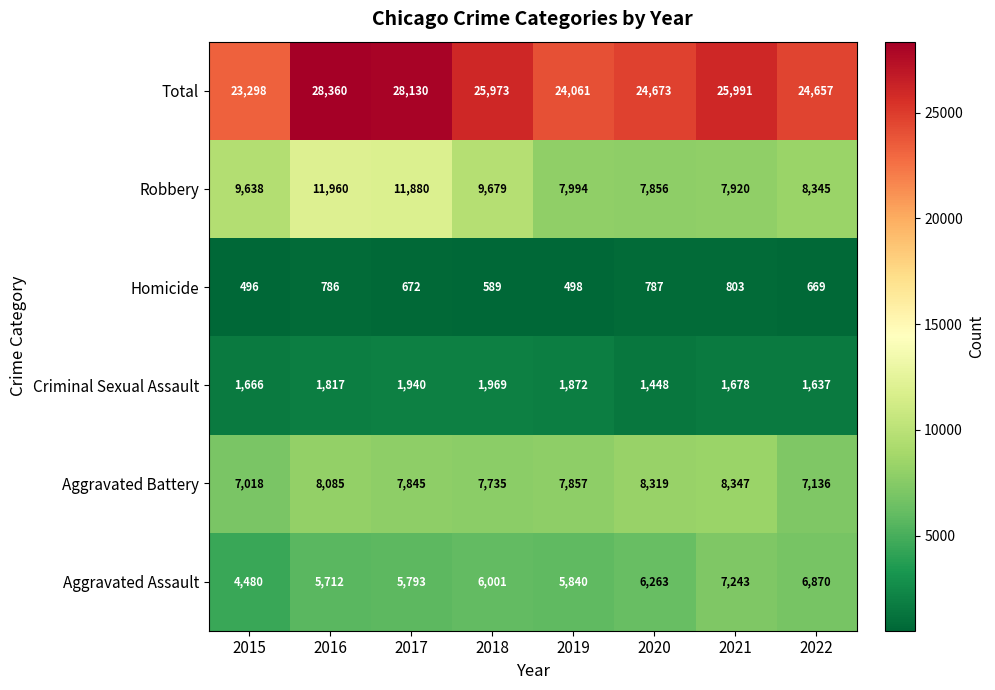

Count the number of data series in this chart.

6